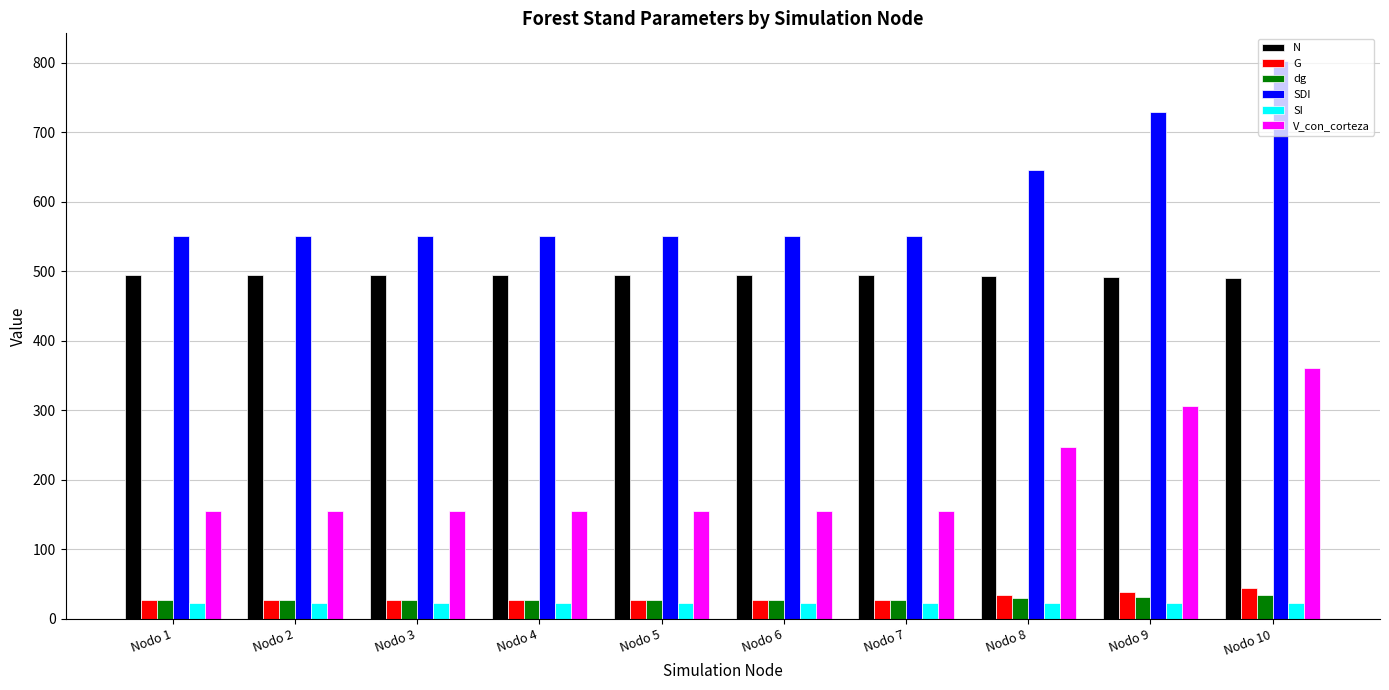

What is the lowest value of the V_con_corteza series?

155.4